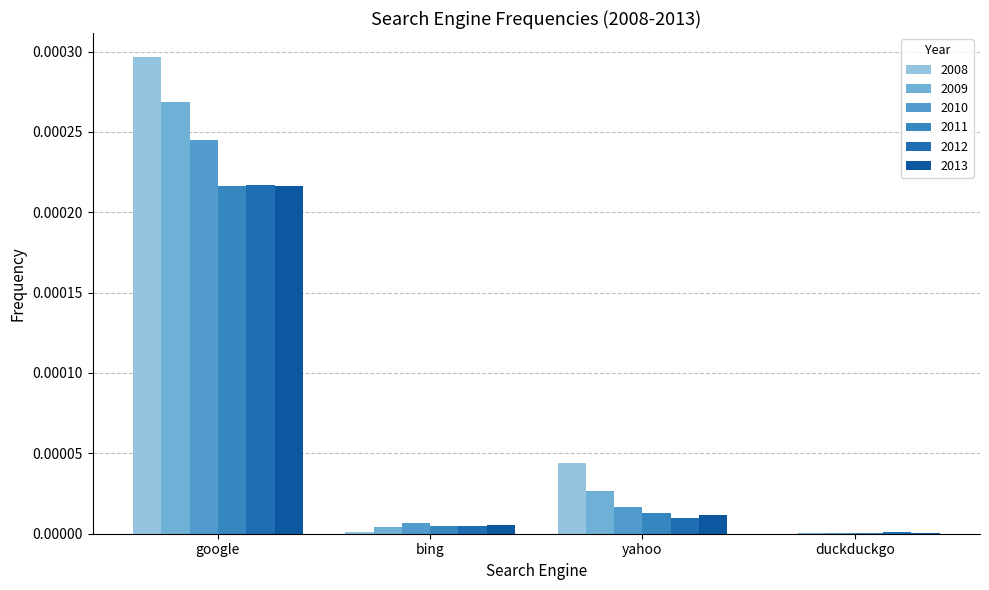

What position from the right is yahoo?

2